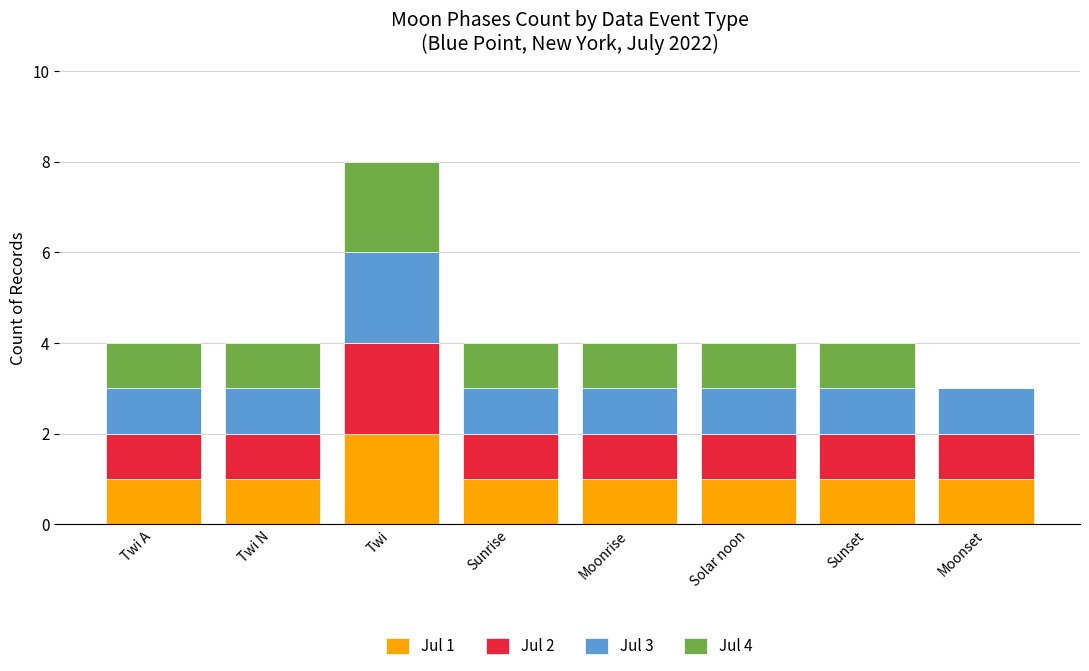

The Jul 1 series shows 1 at Solar noon. True or false?

True